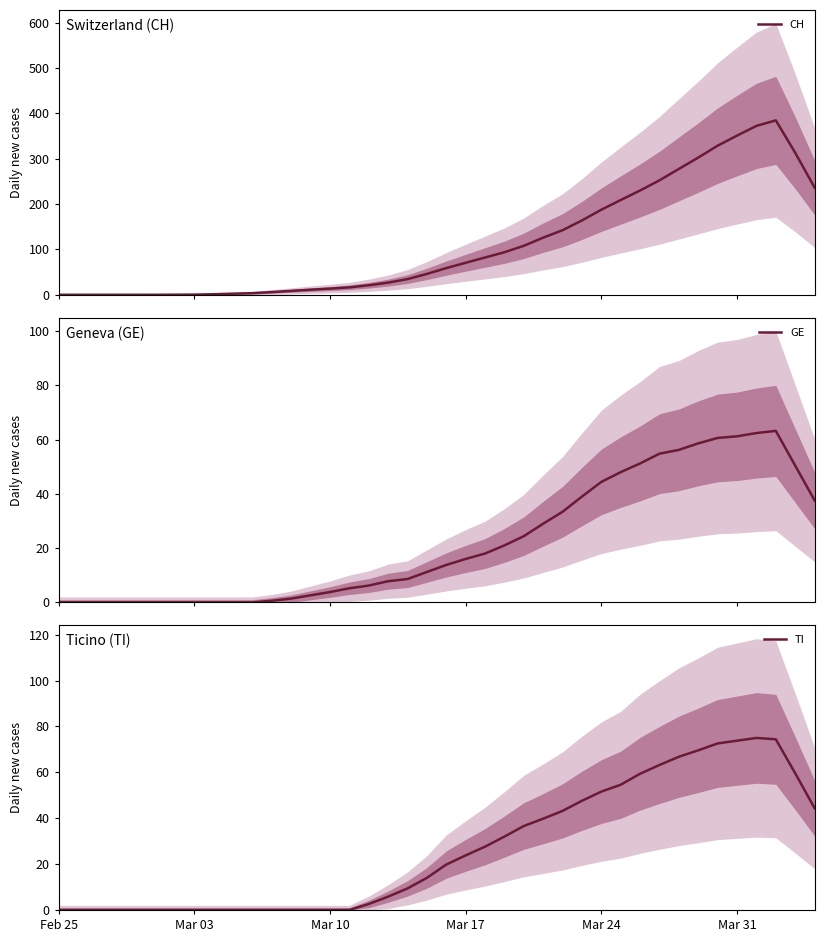

What is the difference between the maximum and minimum values in the GE series?

63.2